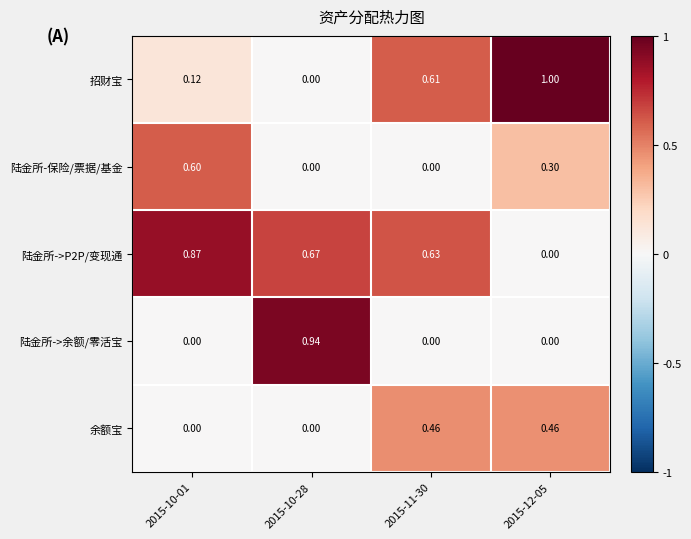

Which series changed the most between 2015-10-01 and 2015-12-05?

招财宝